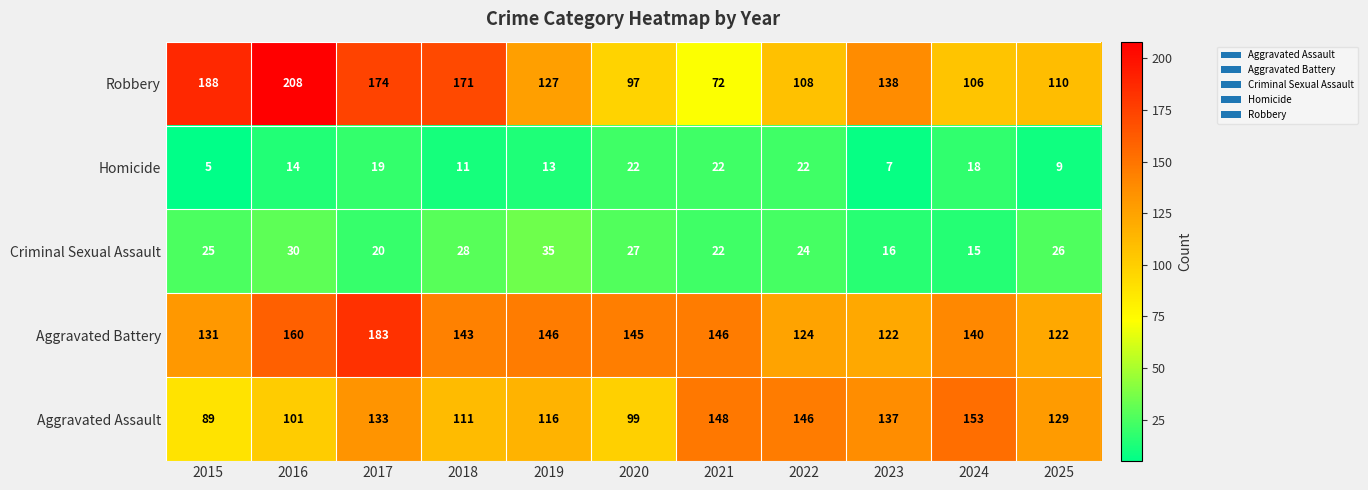

The value of Robbery at 2017 is 106. True or false?

False